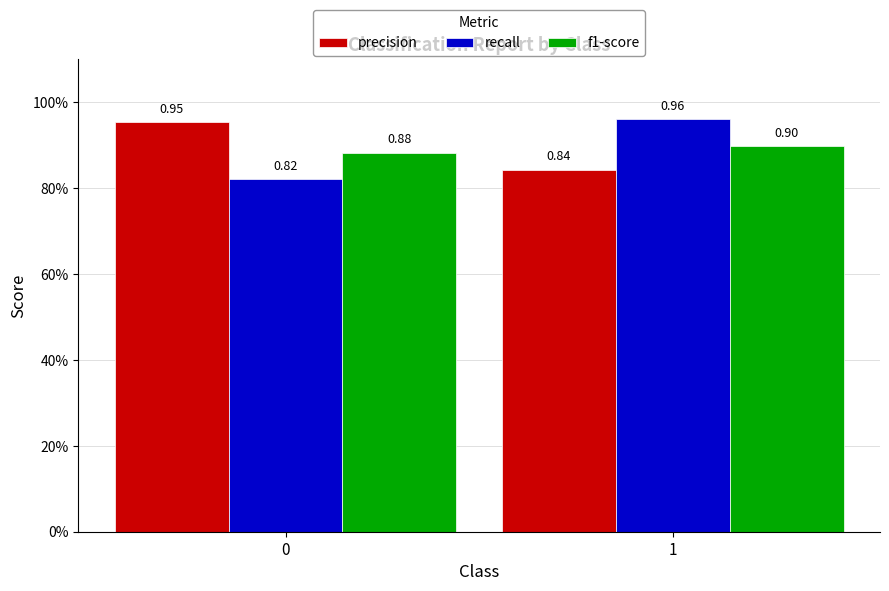

What are all the series names shown in the legend?

precision, recall, f1-score